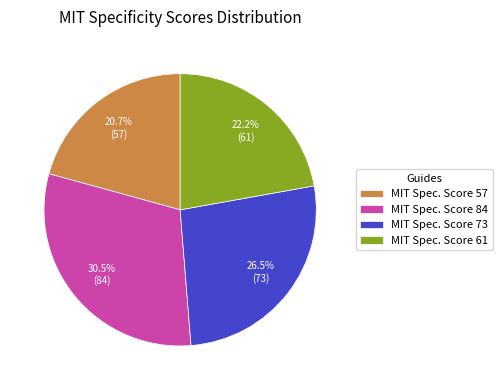

Rank the categories by value from lowest to highest.

MIT Spec. Score 57, MIT Spec. Score 61, MIT Spec. Score 73, MIT Spec. Score 84